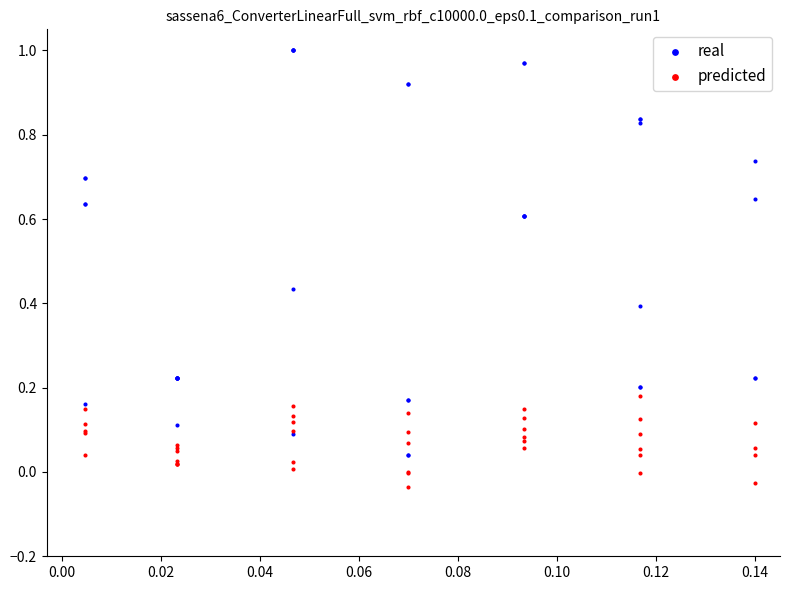

Which series reaches the minimum Y coordinate?

predicted